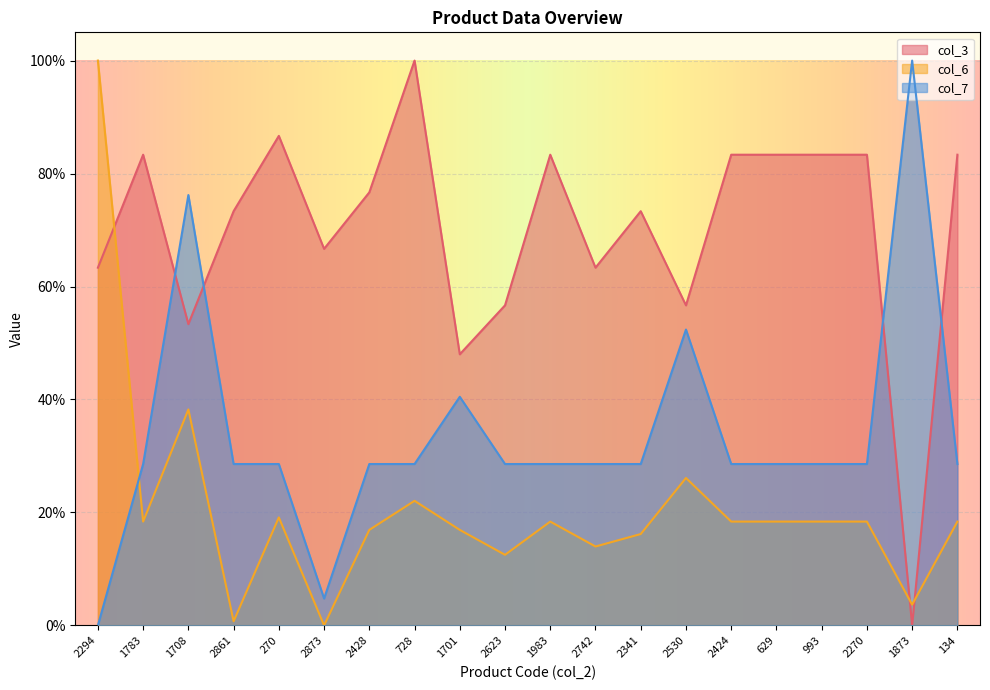

Which category has the highest value across all series?

728